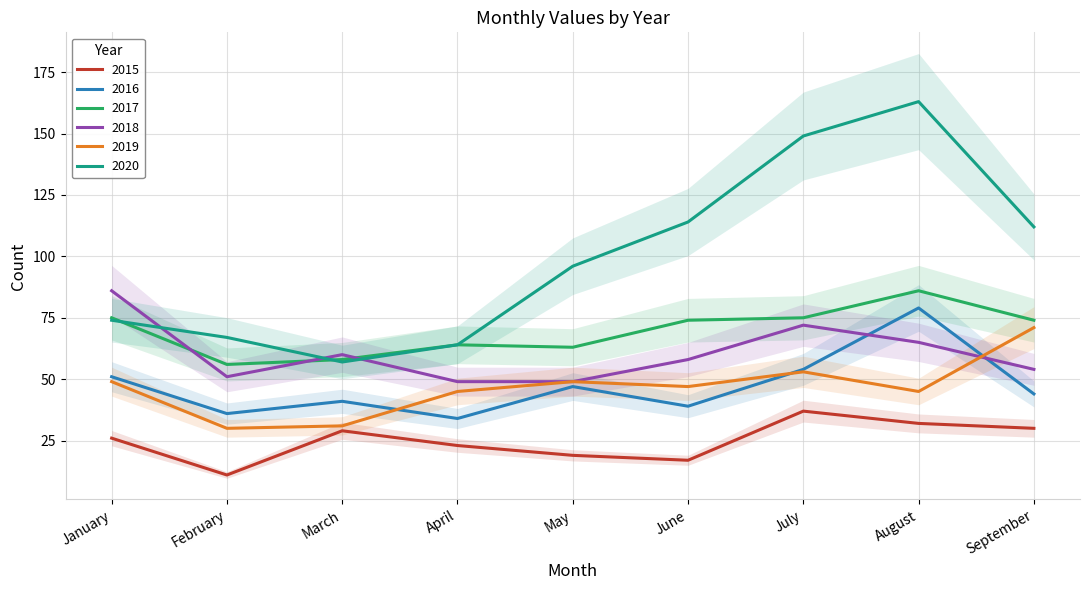

At which category is the sum across all series the highest?

August